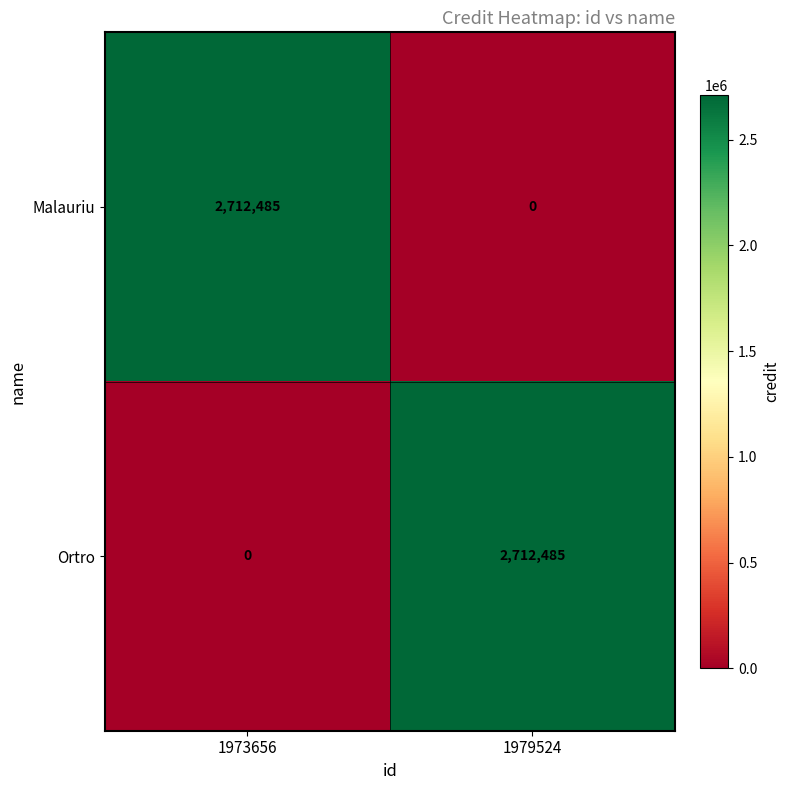

Which category has the highest value in the Malauriu series?

1973656